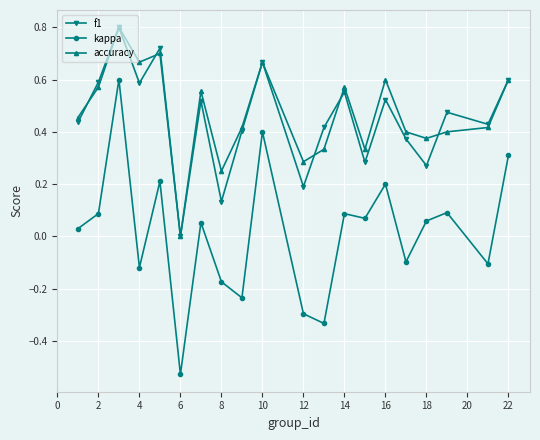

Is this an area chart (filled region under the line)?

No